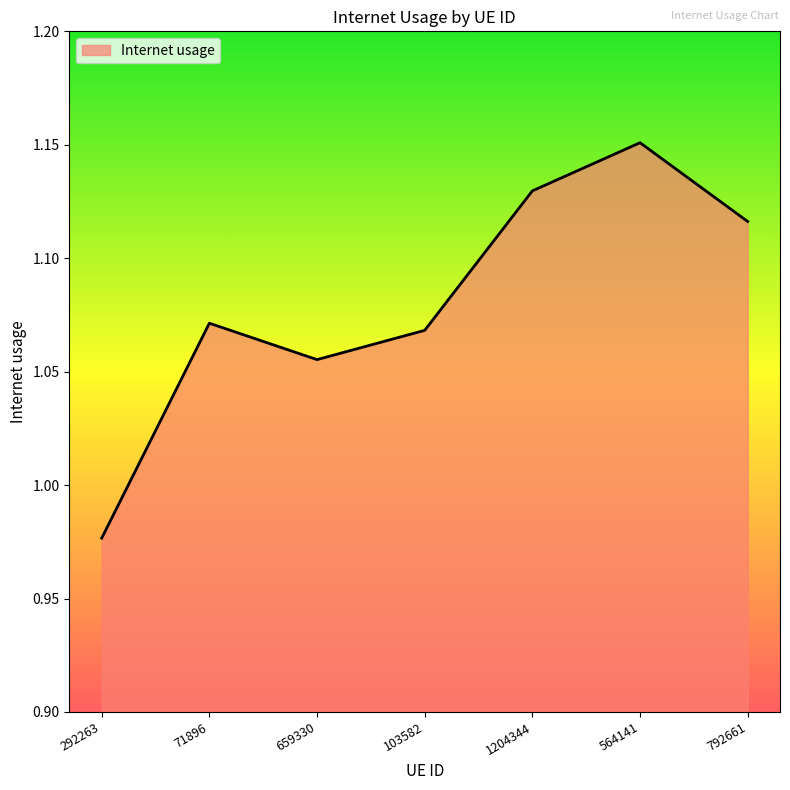

Does the chart display data point markers on the line(s)?

No